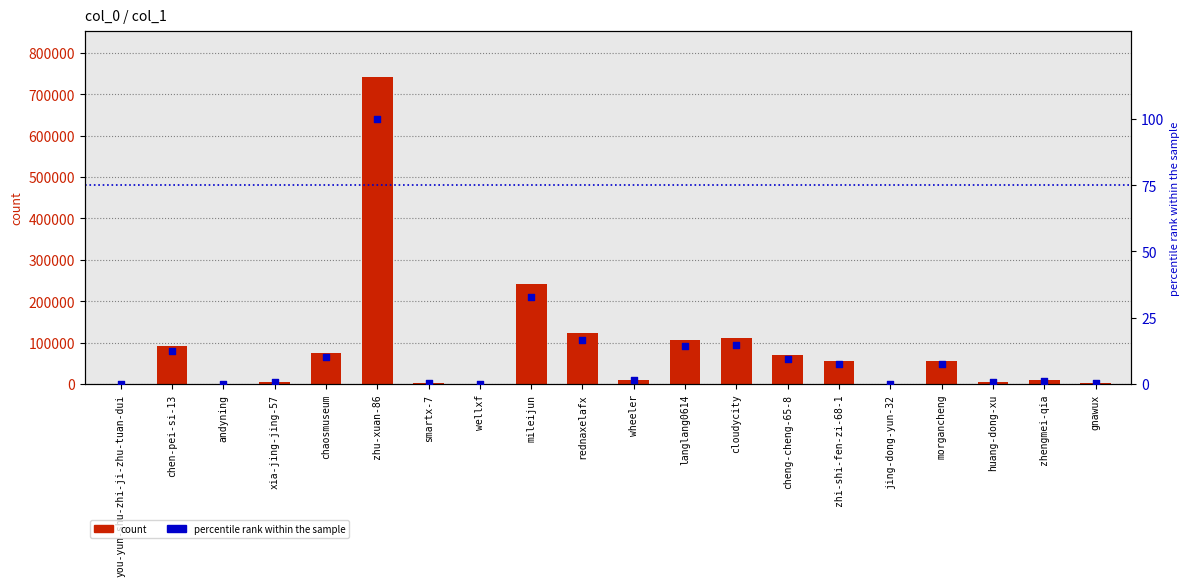

At how many categories does at least one series exceed 740465?

1